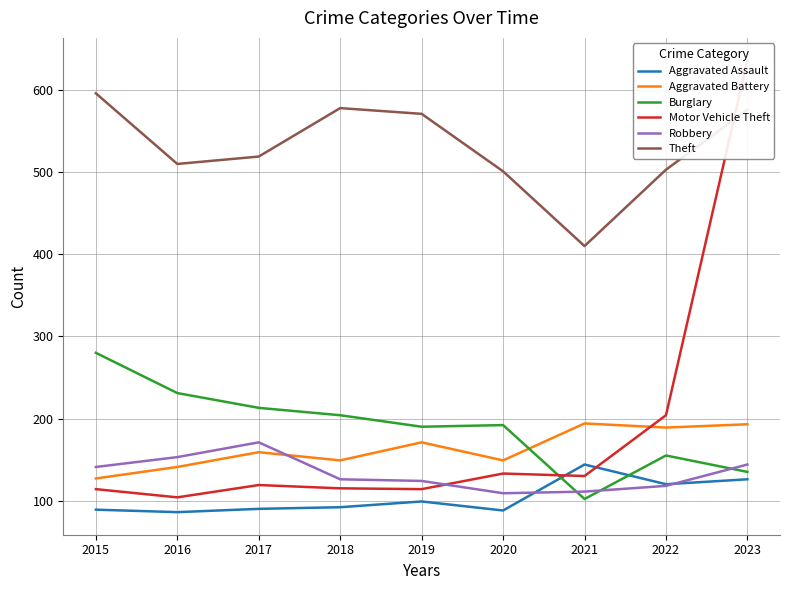

What is the value of the Aggravated Assault point at the 8th from the left?

120